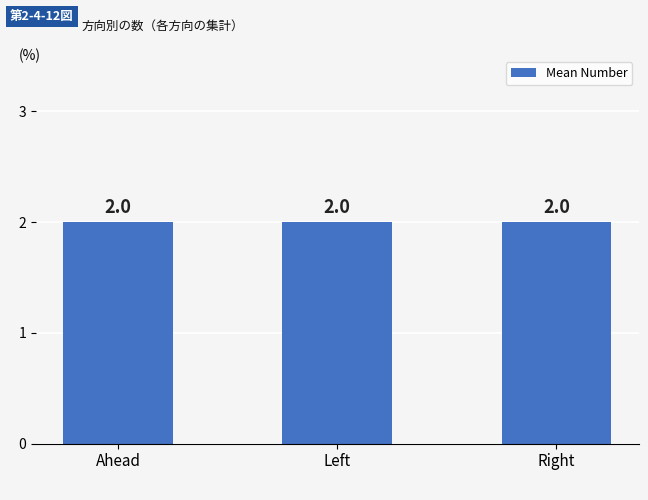

True or false: the data shows 1 at 4.

False